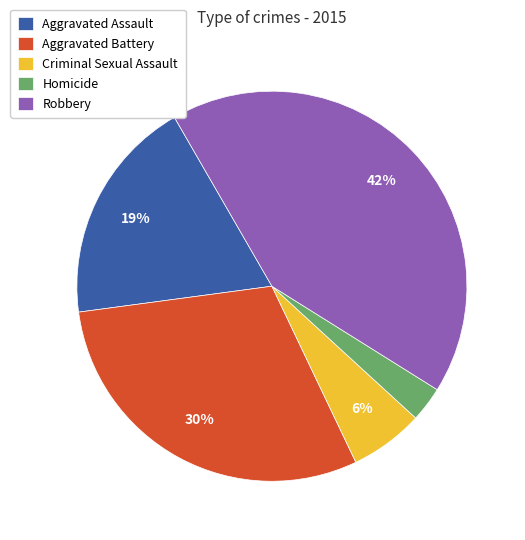

How many segments does this pie chart have?

5